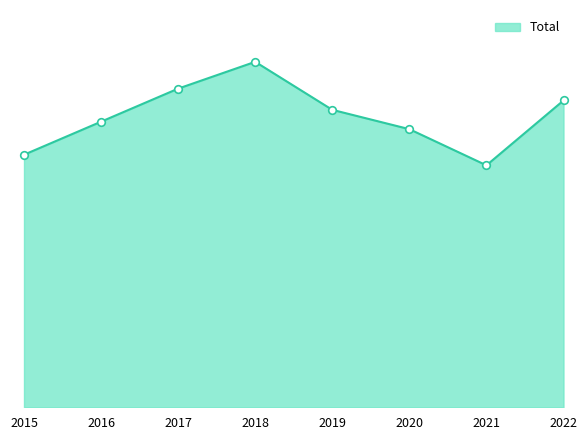

What is the change in value from 2015 to 2019?

+72